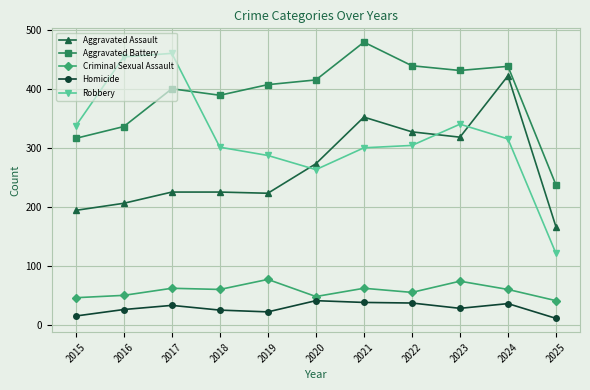

In Robbery, how many points are lower than both neighbors (excluding endpoints)?

1